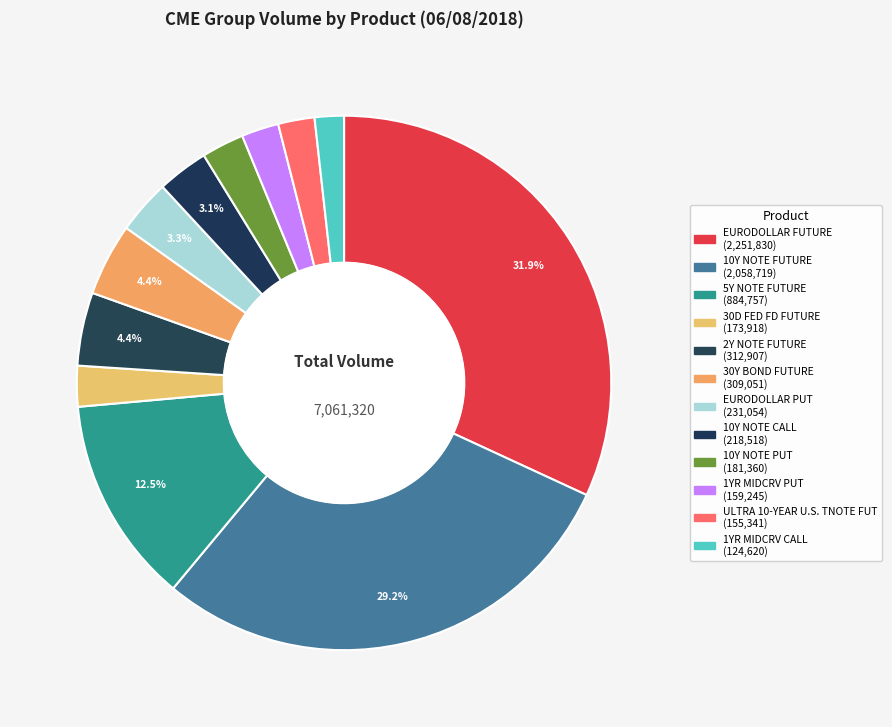

How much of the chart is everything except 1YR MIDCRV PUT?

97.7%